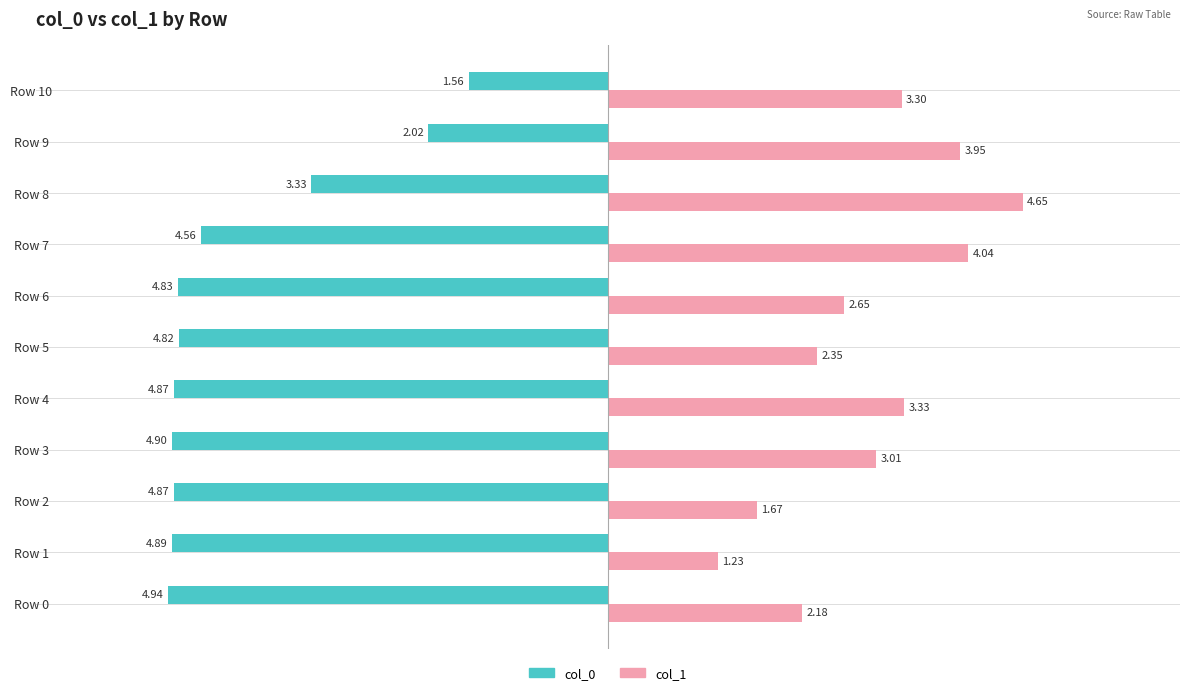

What is the spread (max minus min) of values at Row 4?

8.2